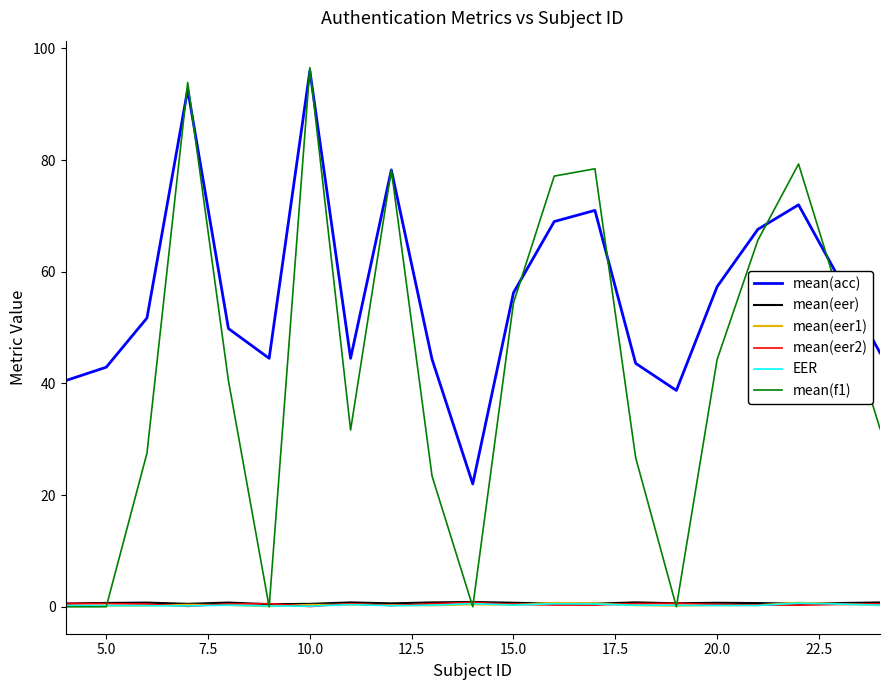

True or false: mean(eer) and mean(acc) cross at least once.

False